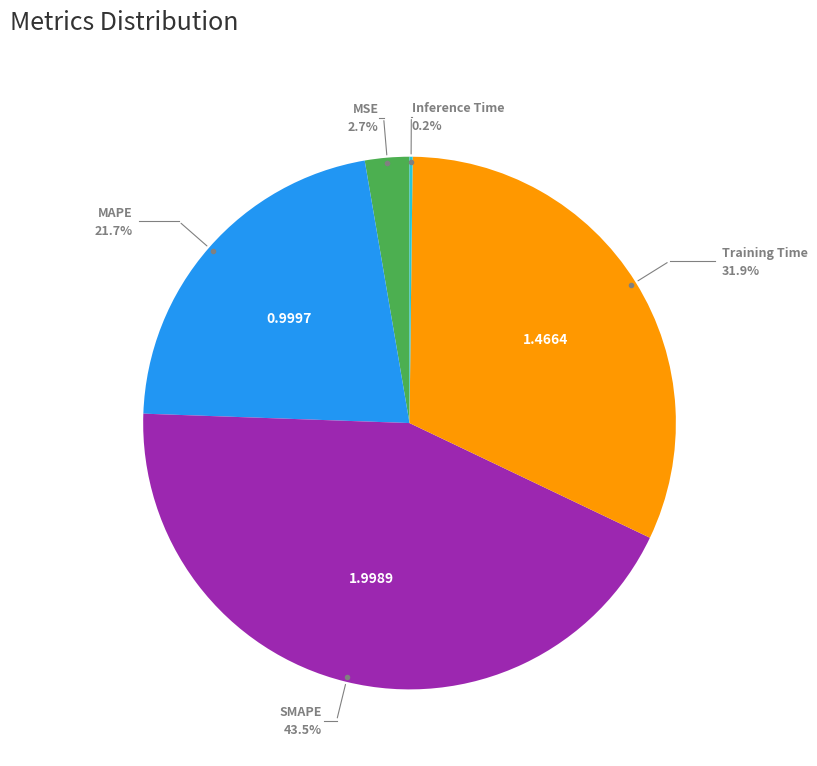

Is there any slice that represents more than half of the pie?

No